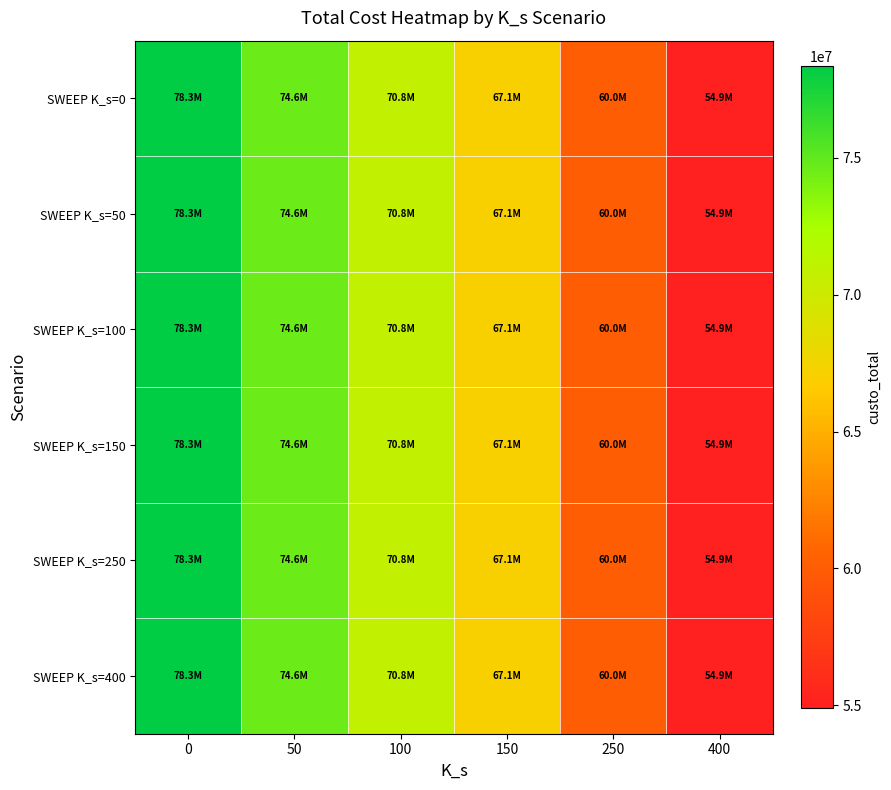

What is the total value across all series at 100?

425050705.6